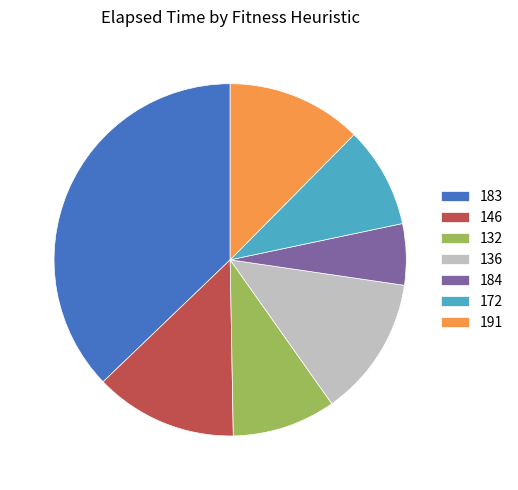

Is 191 the majority of the pie?

No